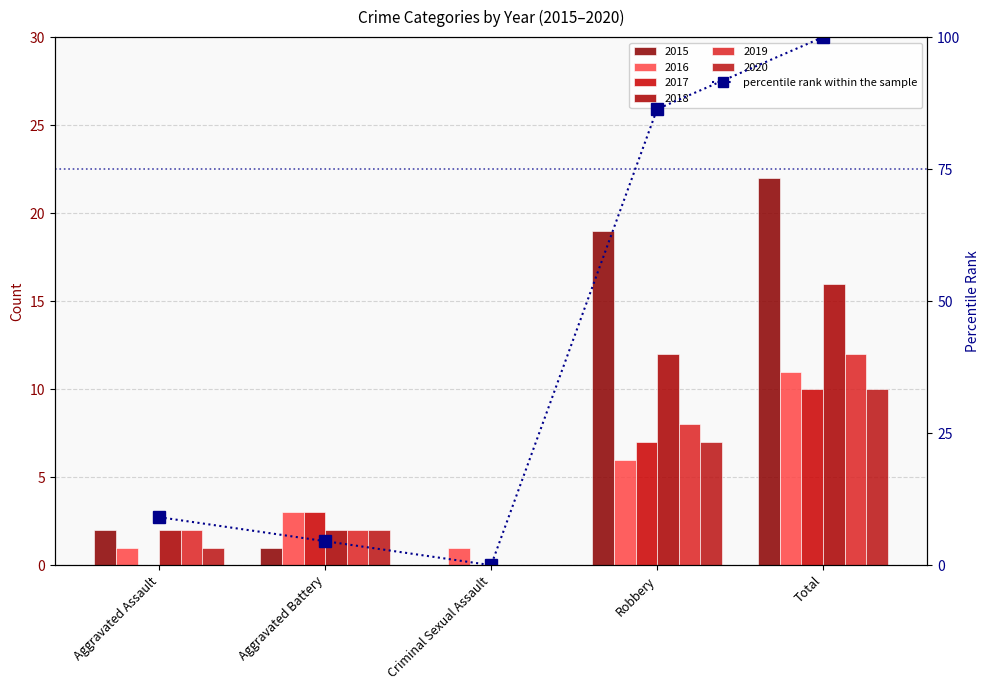

How many positive values are there?

4